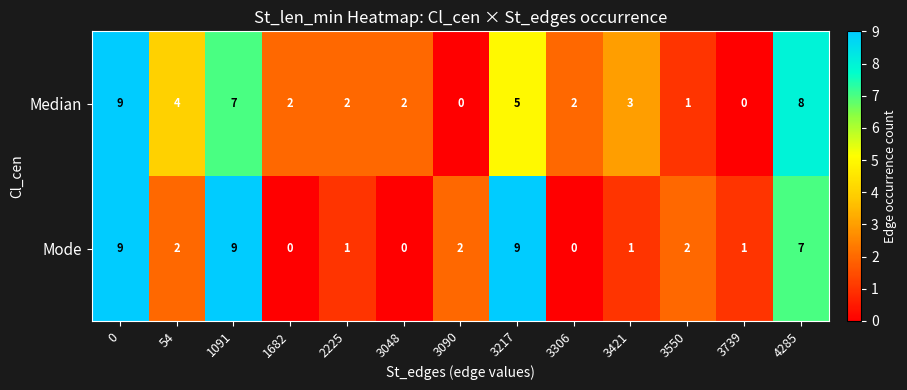

Is it true that Median equals 3 at 3048?

False